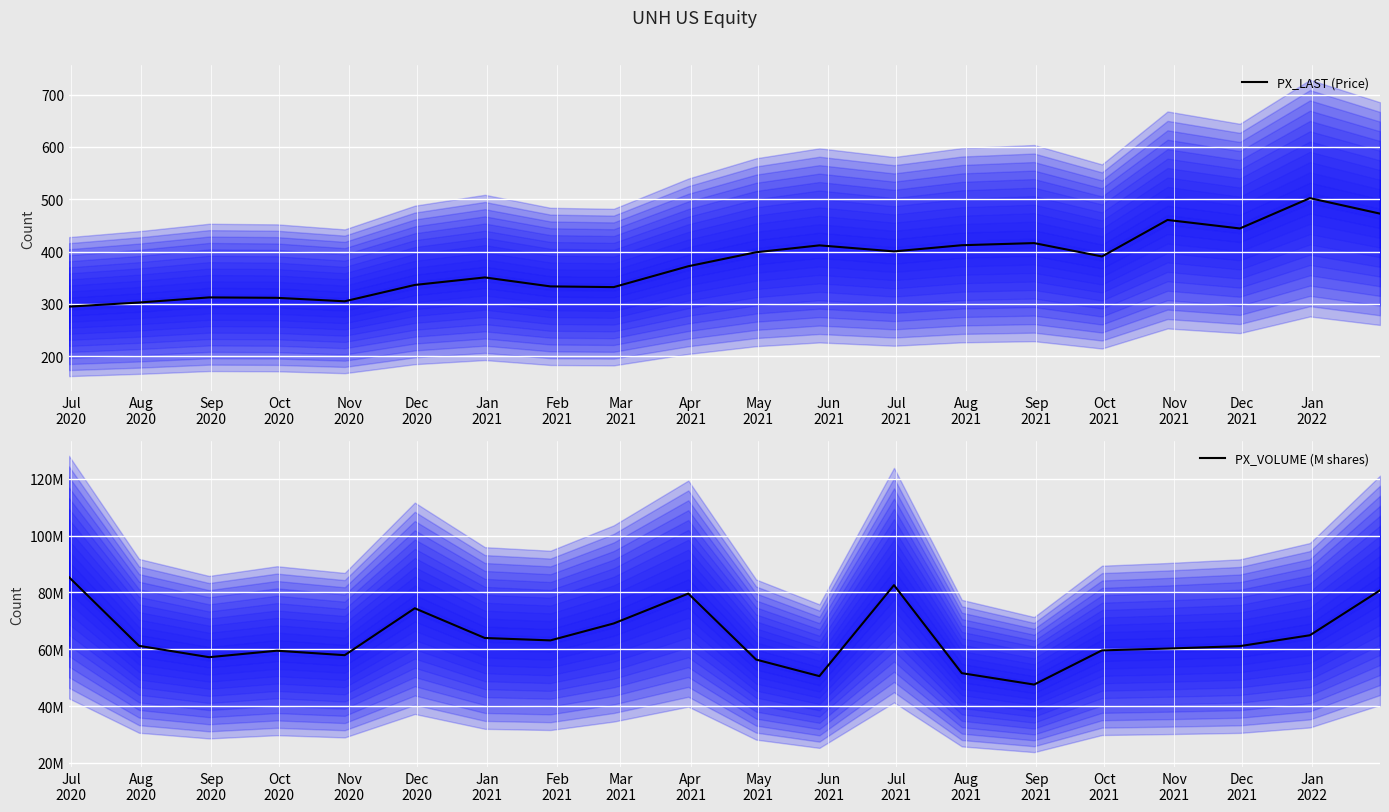

What is the maximum value for PX_LAST (Price)?

502.1